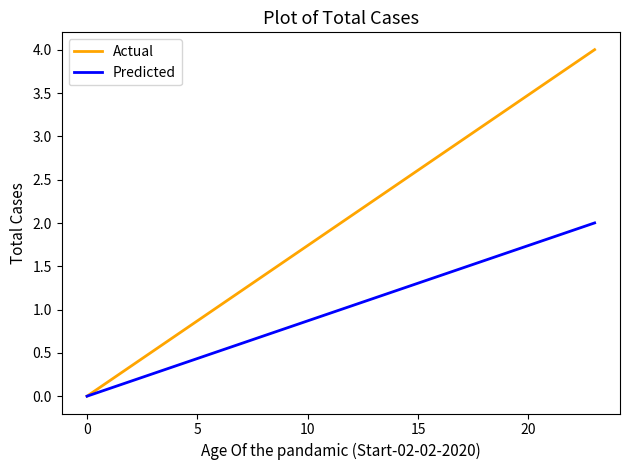

Which series has the largest total across all categories?

Actual